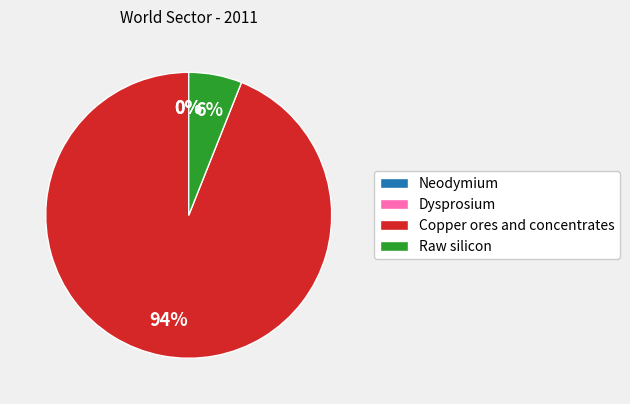

Which slice is the largest?

Copper ores and concentrates